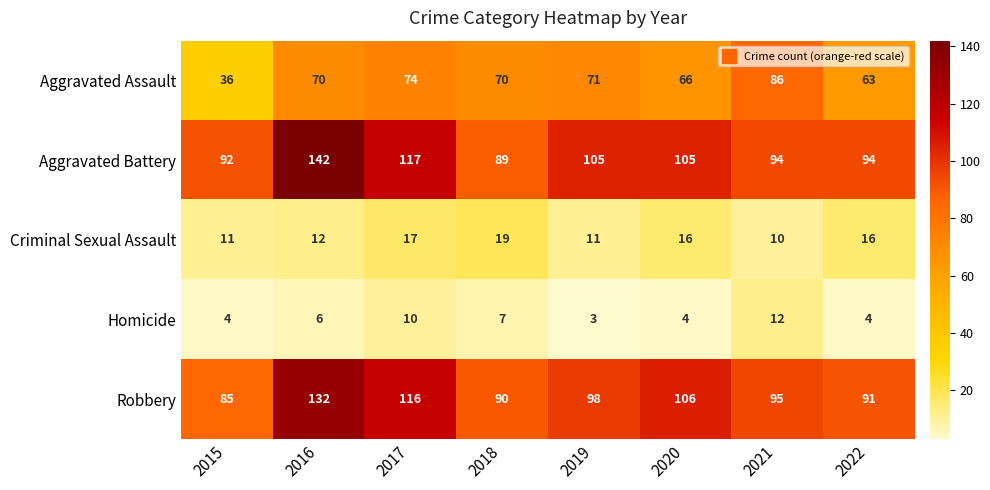

What is the sum of all Homicide values?

50